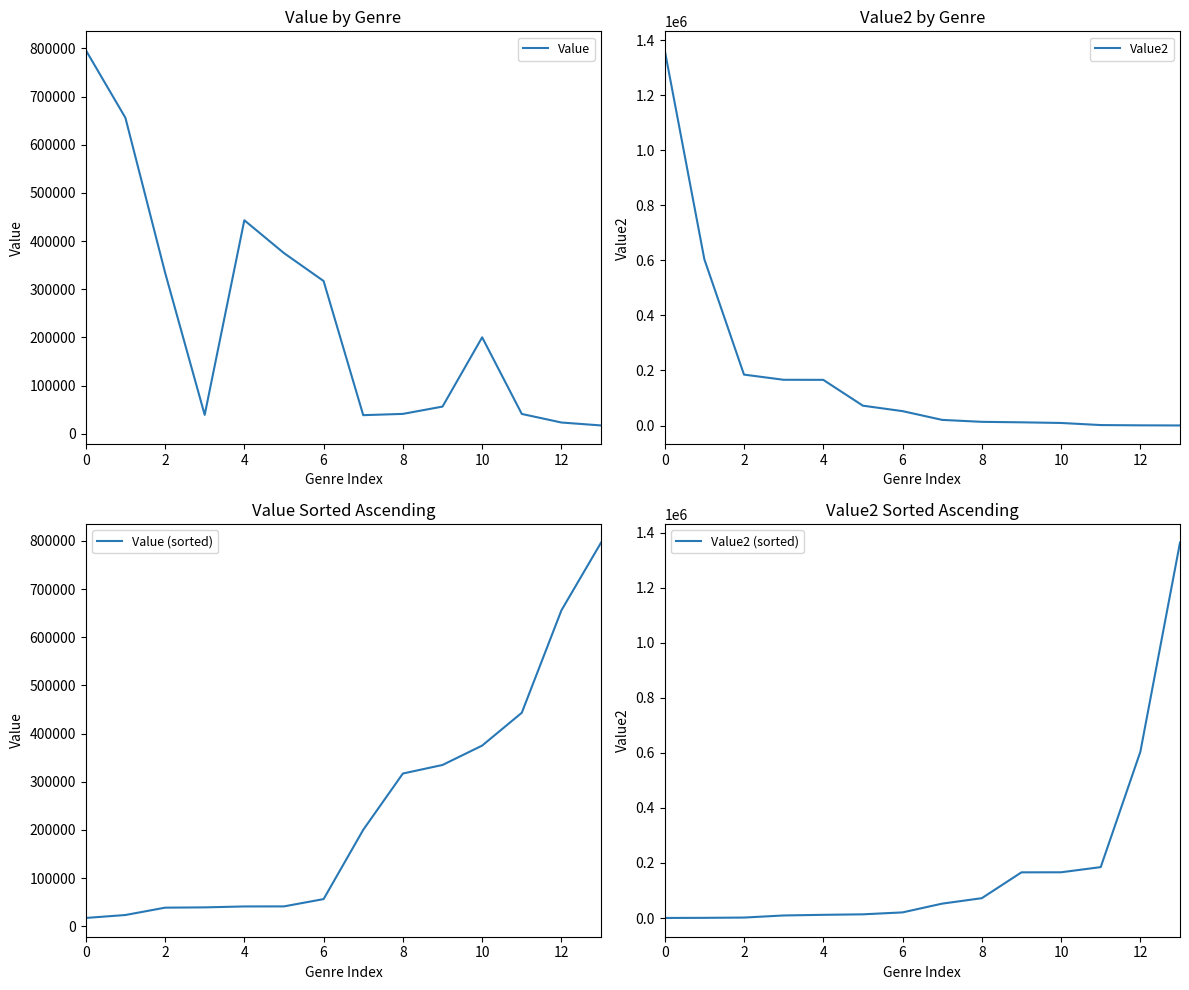

At which label does Value2 reach its minimum?

13